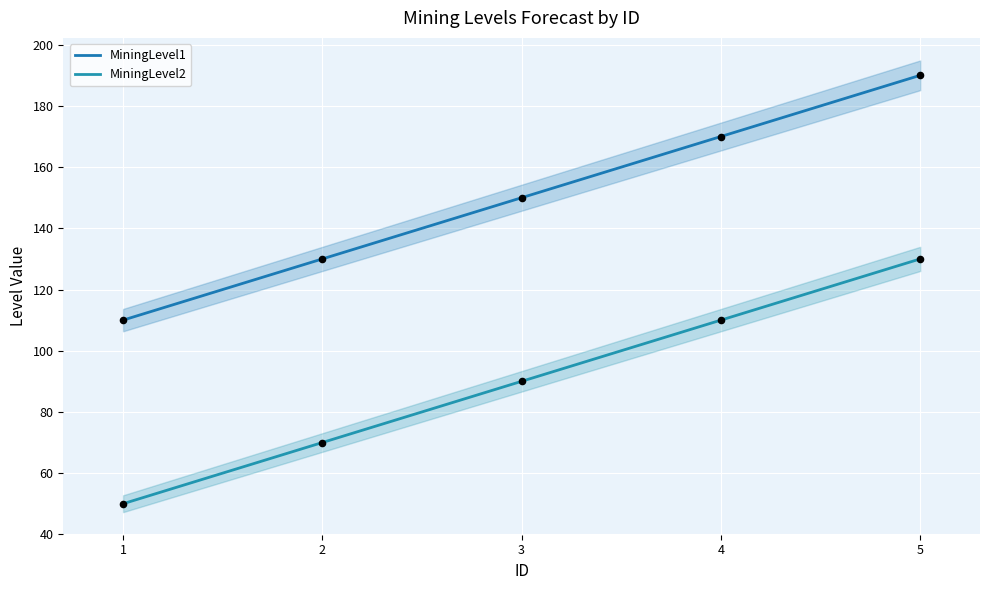

Which series reaches the maximum Y coordinate?

MiningLevel1